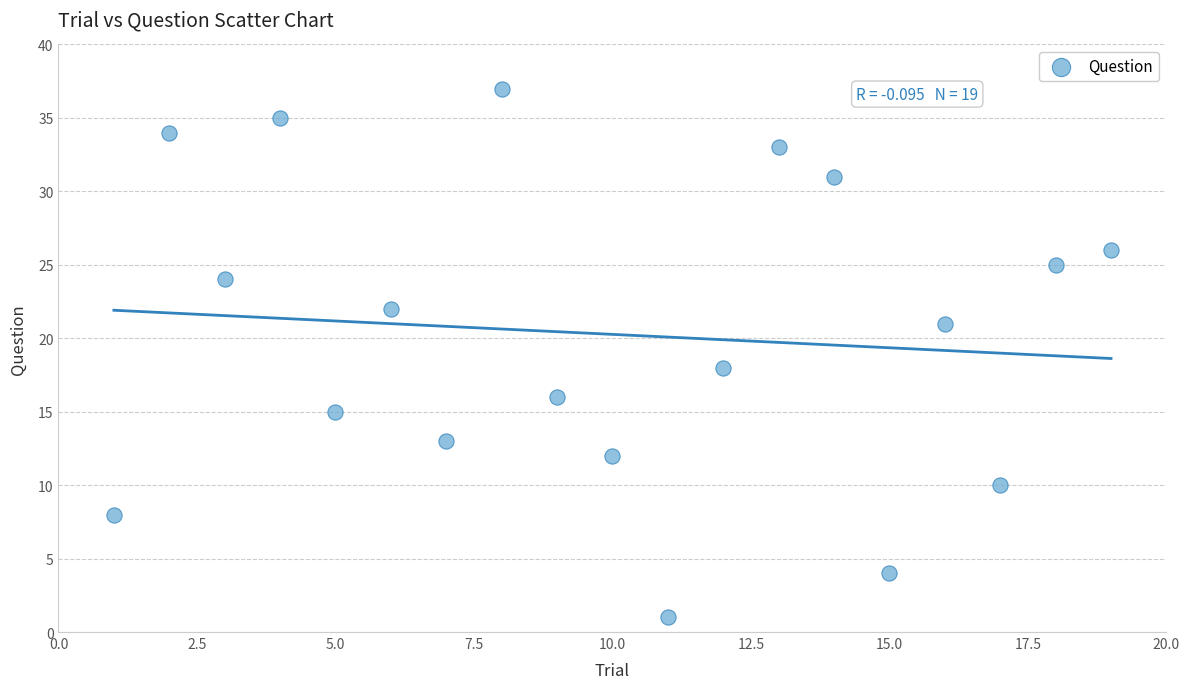

What Y value in the scatter plot is closest to 19?

18